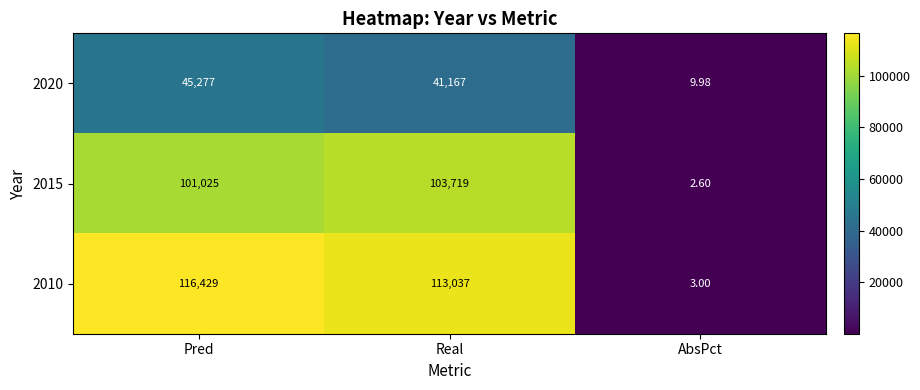

List the labels in order of 2010 value, smallest first.

AbsPct, Real, Pred